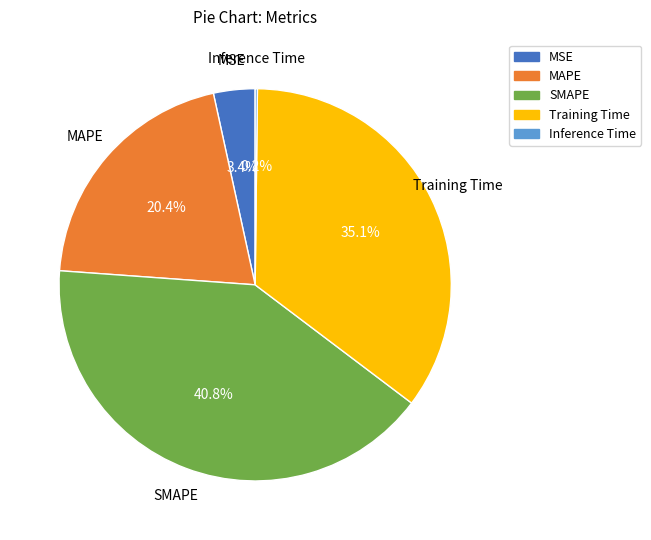

Do MSE and Training Time together represent more than half of the pie?

No